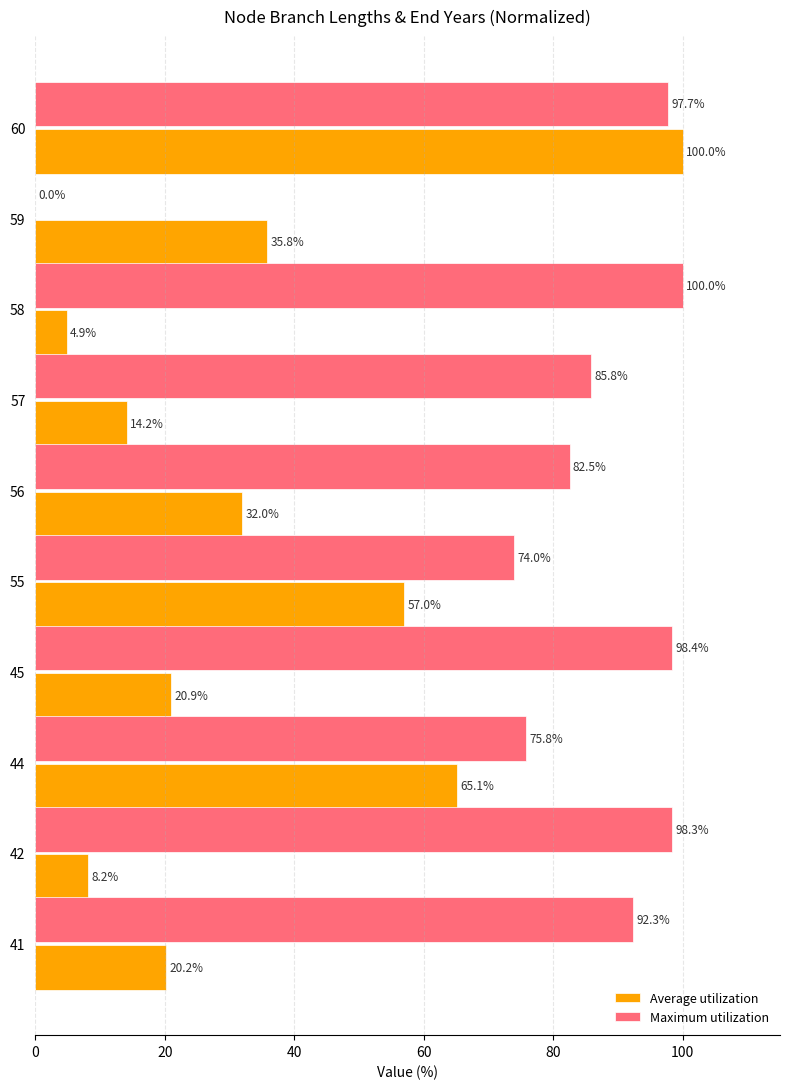

What are all the series names shown in the legend?

Average utilization, Maximum utilization